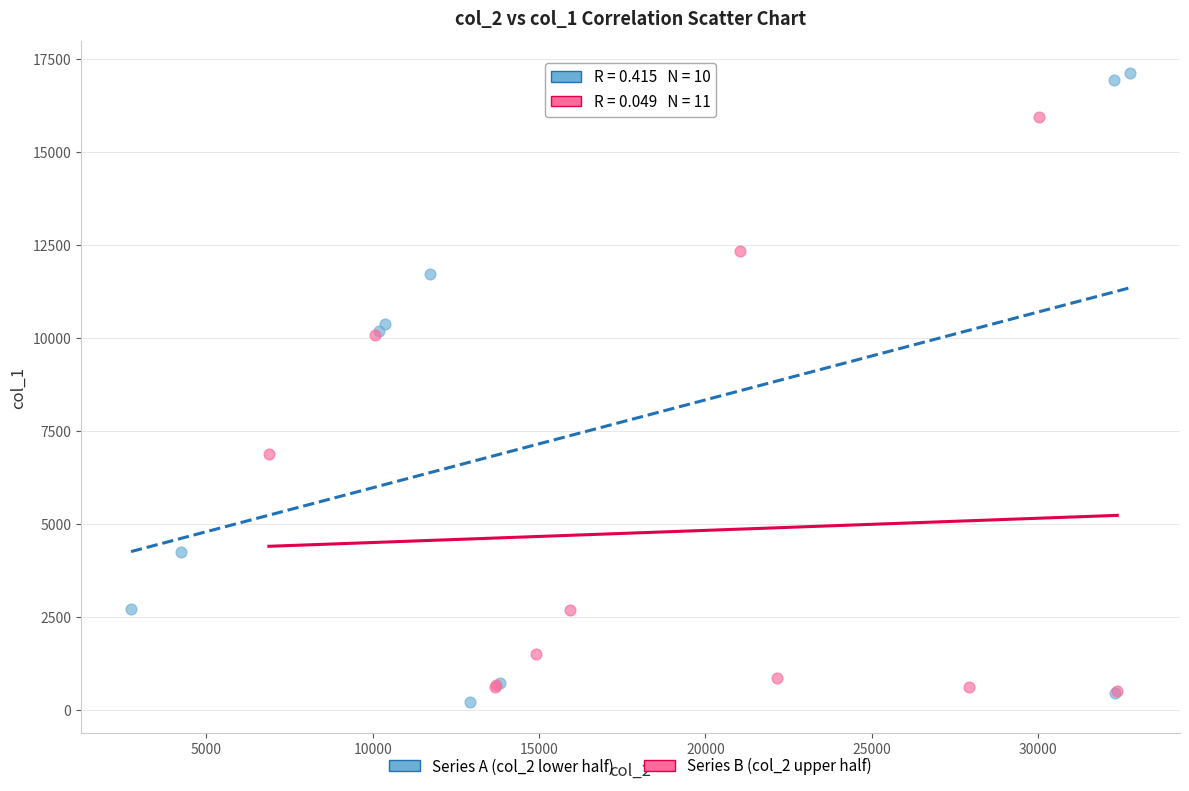

Which series reaches the maximum Y coordinate?

Series A (col_2 lower half)